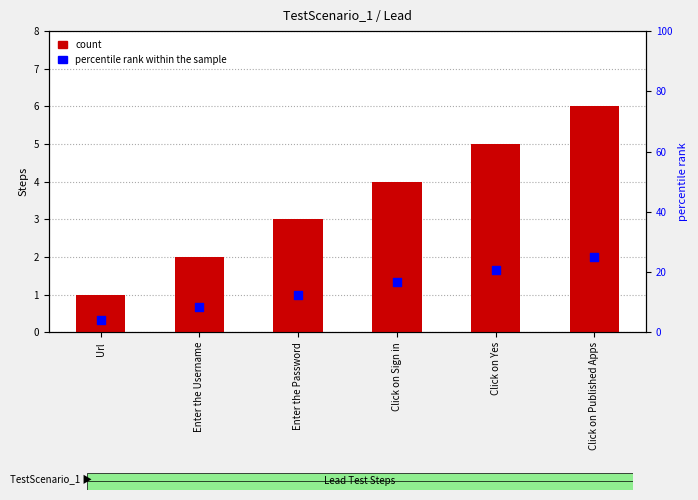

Which series contains the highest Y value?

percentile rank within the sample